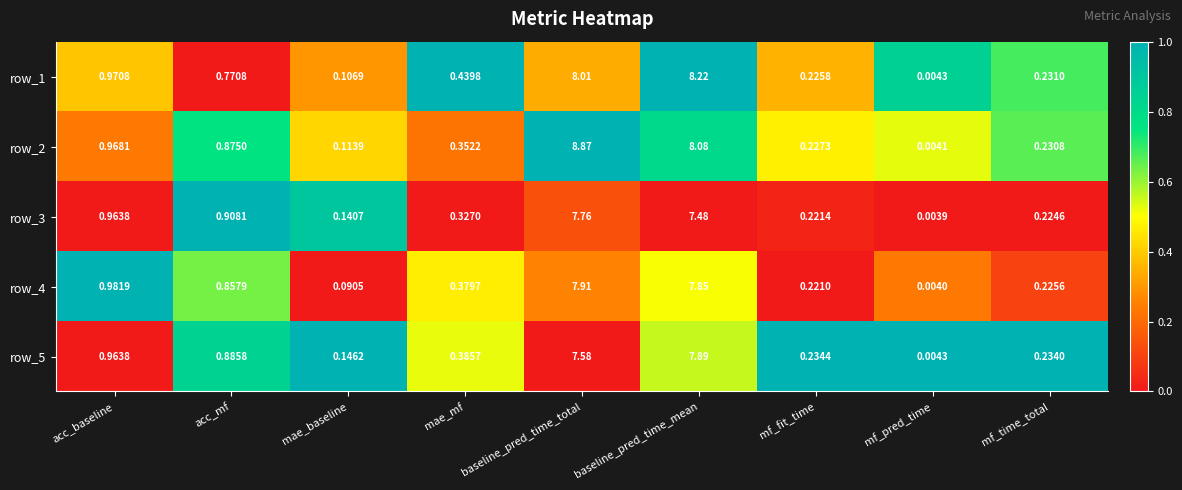

Where is row_4 nearest to the value 3?

acc_baseline